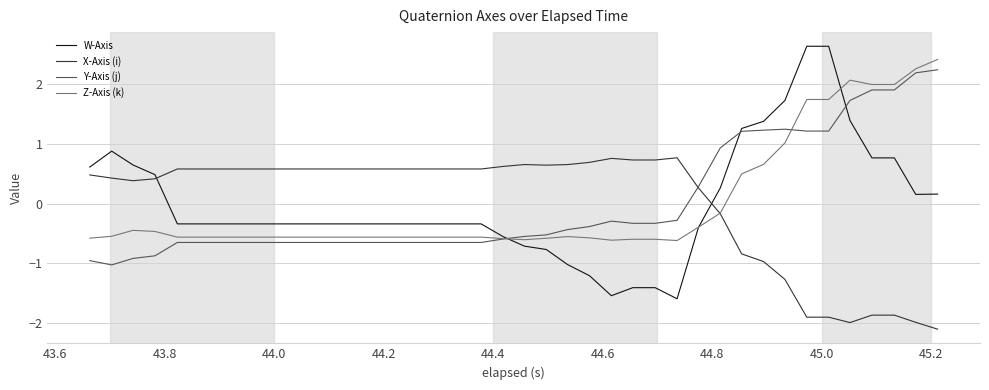

What is the greatest value displayed?

2.6